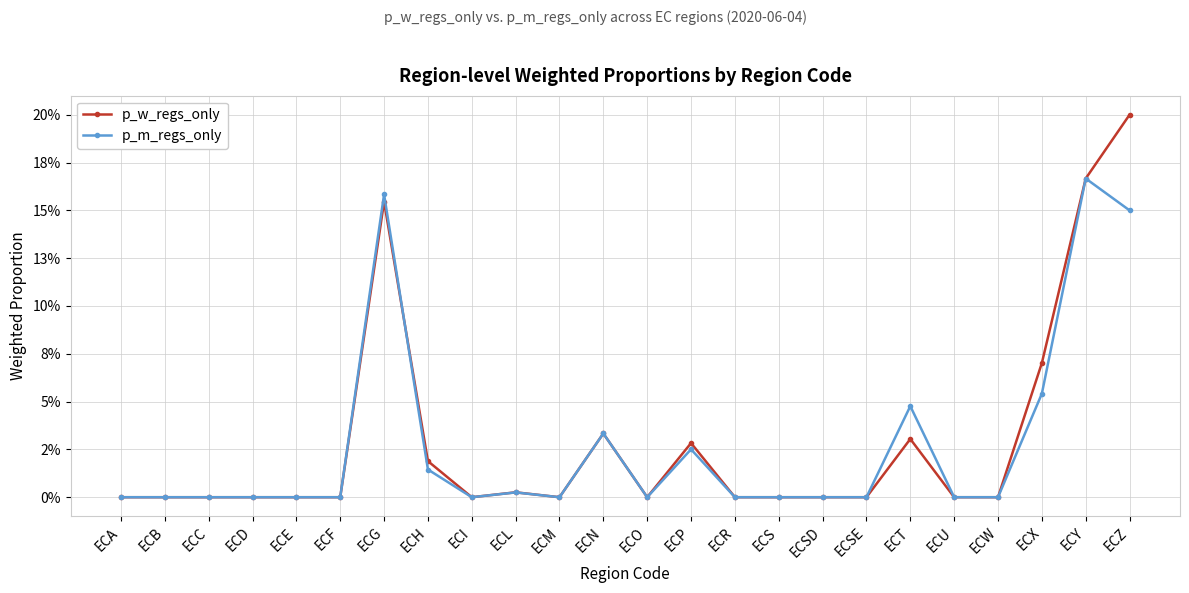

Is this an area chart (filled region under the line)?

No